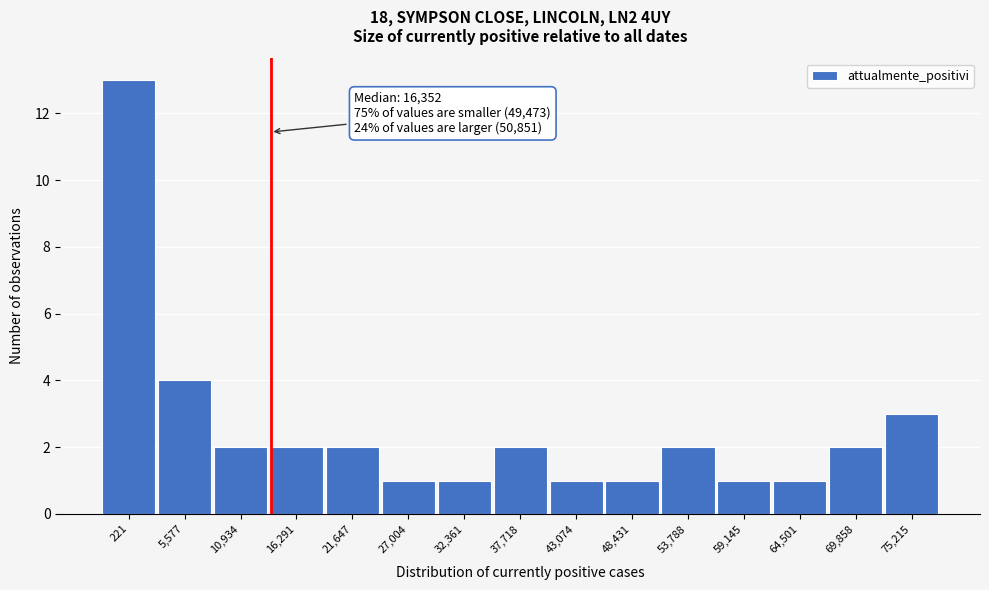

Reading left to right, transcribe all the data shown in this chart.

221=13	5,577=4	10,934=2	16,291=2	21,647=2	27,004=1	32,361=1	37,718=2	43,074=1	48,431=1	53,788=2	59,145=1	64,501=1	69,858=2	75,215=3